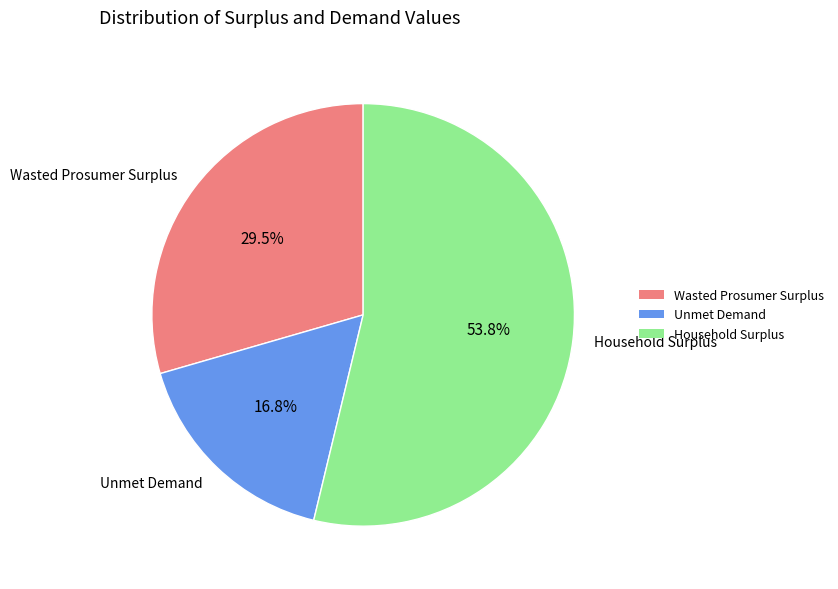

What is the ratio of the value at Wasted Prosumer Surplus to the value at Household Surplus?

0.5